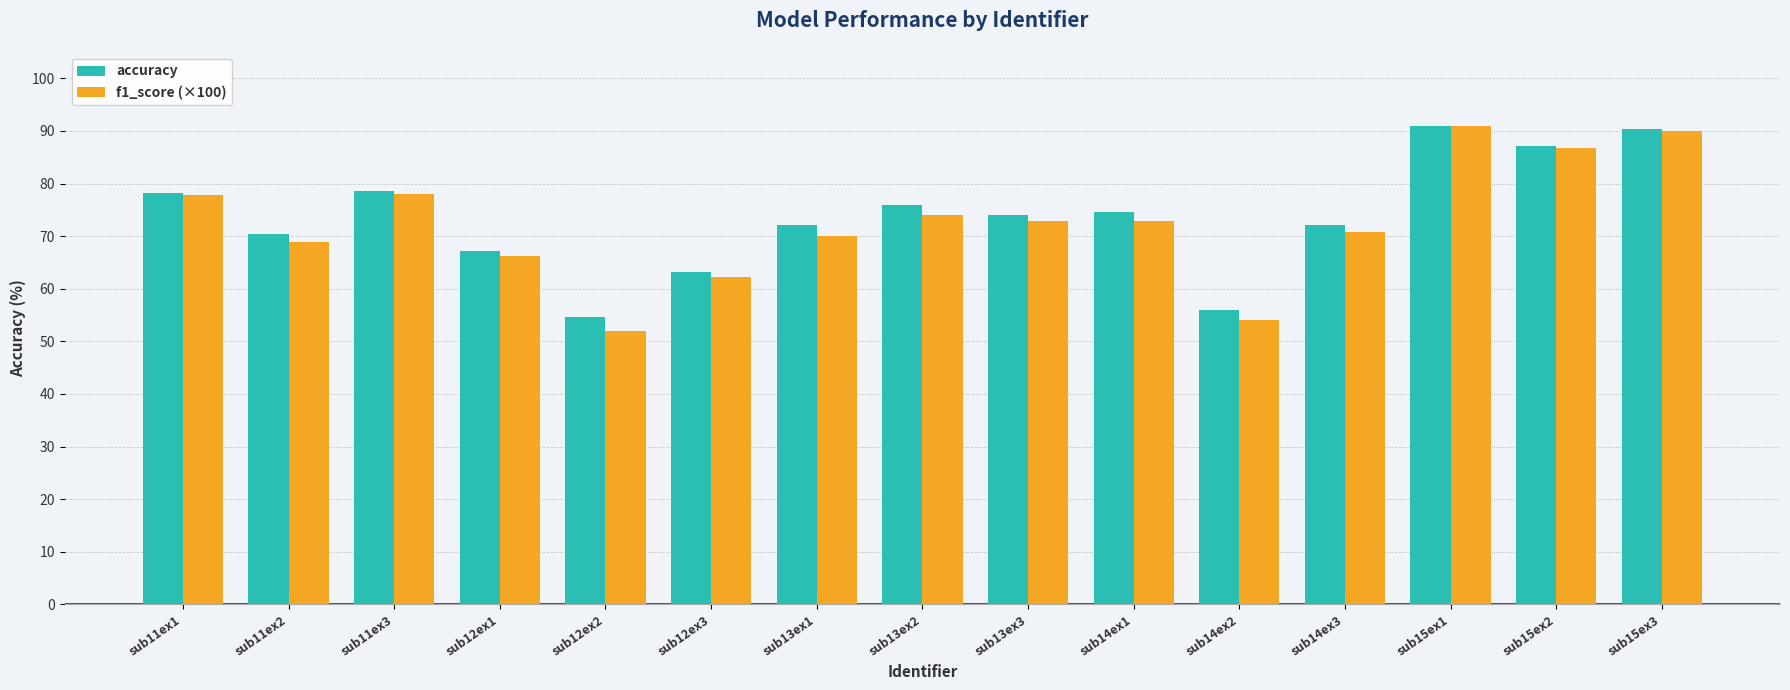

What is the value of the f1_score (×100) bar at the 13th from the left?

90.9